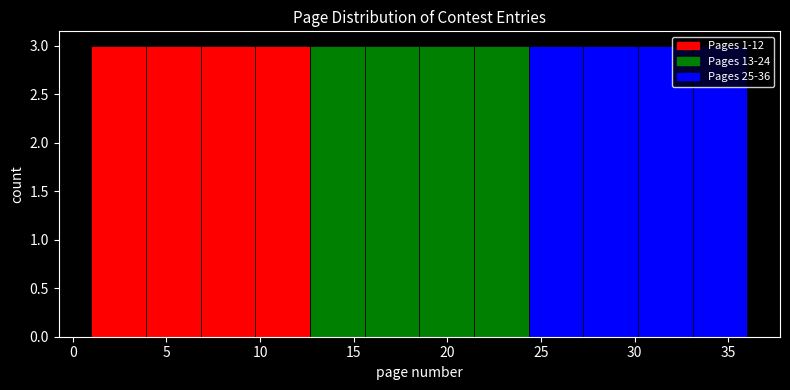

Reading left to right, list every bar in this chart as the range it spans on the x-axis followed by its height. Neither the bar edges nor the heights are printed on the chart, so give them approximately, as read against the axes.

1.0 to 4.0: 3
4.0 to 7.0: 3
7.0 to 10.0: 3
10.0 to 12.5: 3
12.5 to 15.5: 3
15.5 to 18.5: 3
18.5 to 21.5: 3
21.5 to 24.5: 3
24.5 to 27.5: 3
27.5 to 30.0: 3
30.0 to 33.0: 3
33.0 to 36.0: 3